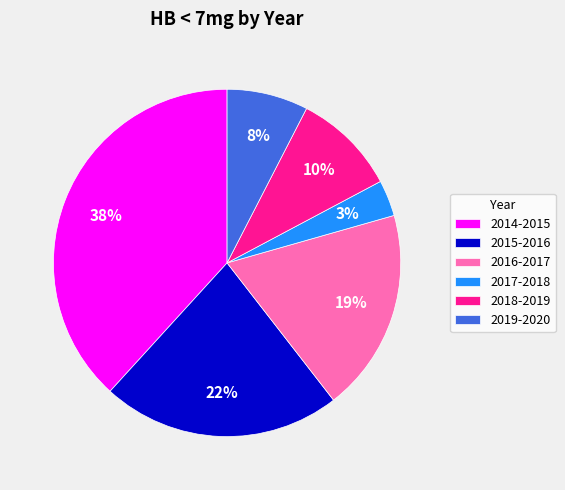

To the nearest percent, what portion does 2015-2016 represent?

22%